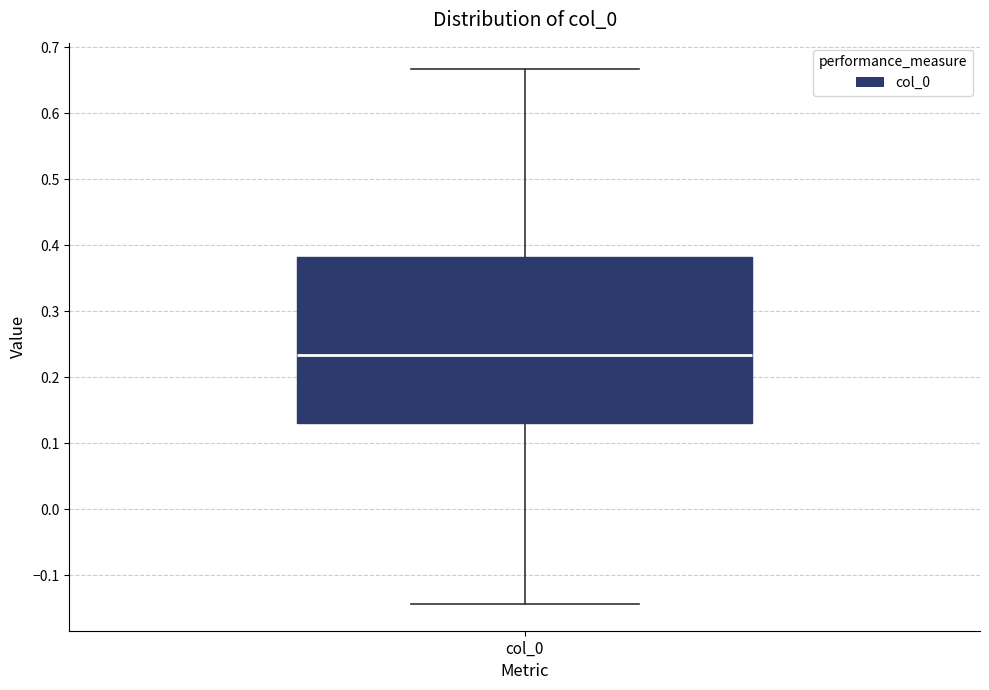

Transcribe this box plot: give where the median line is, the range the box spans, and where the two whiskers end, as read against the y-axis. The values are not printed on the chart, so give them approximately, as read against the axis.

median 0.23, box 0.13 to 0.38, whiskers -0.14 to 0.67